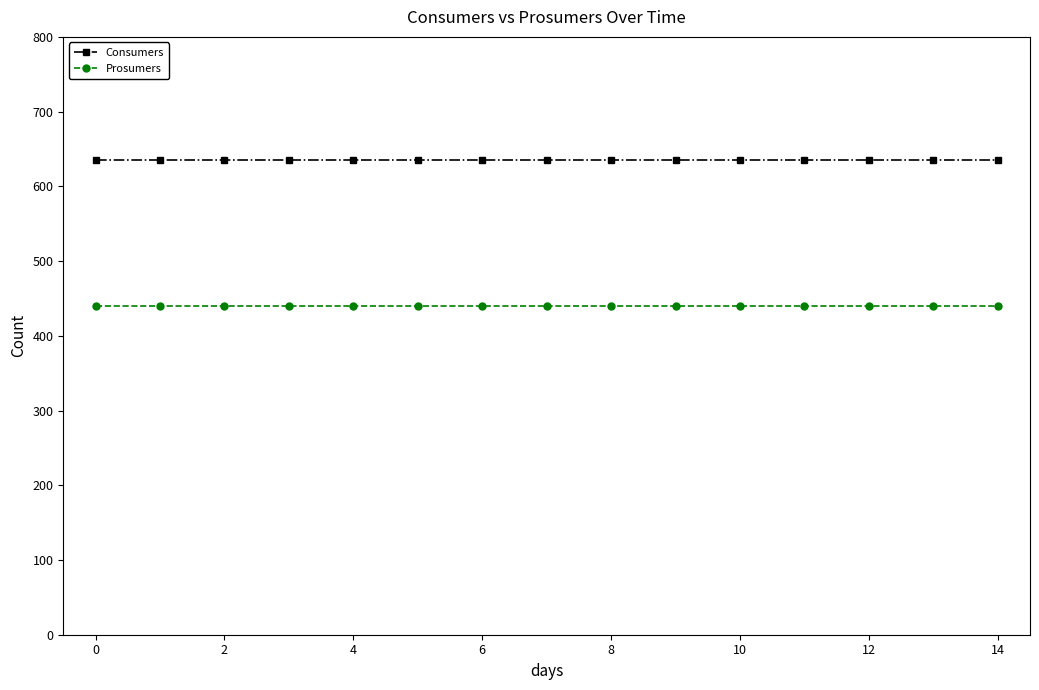

What is the maximum value shown in the chart?

635